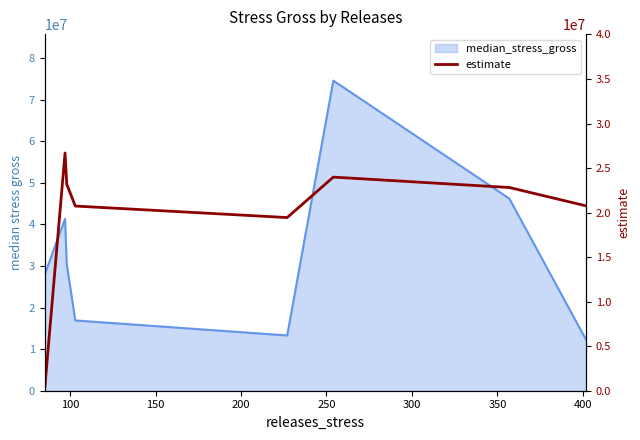

What is the value of the 7th point from the left?

22819249.0